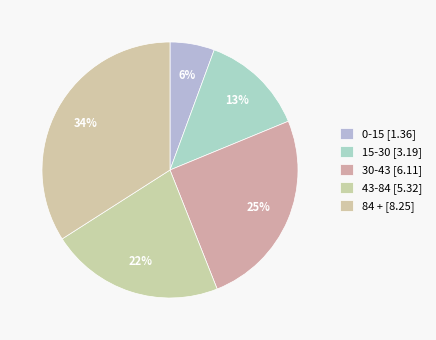

Count the number of slices in the pie.

5